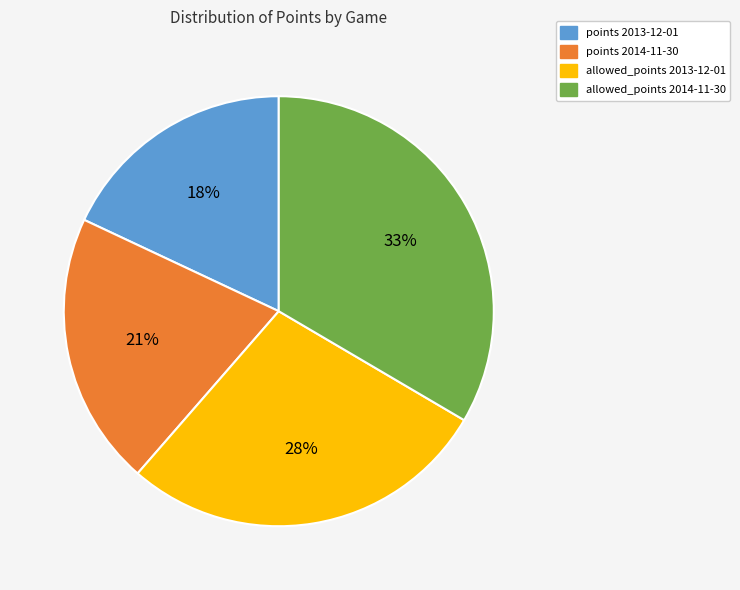

To the nearest percent, what portion does allowed_points 2014-11-30 represent?

33%